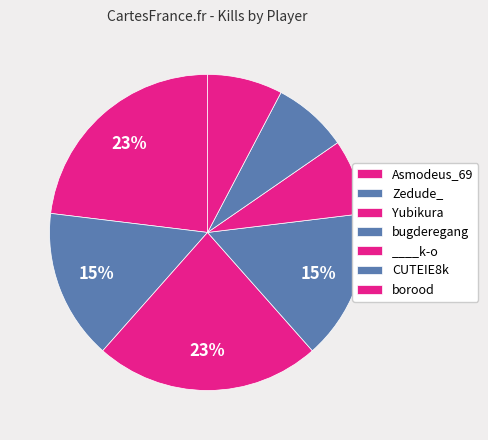

To the nearest percent, what is the difference between the largest and smallest slice percentages?

15%